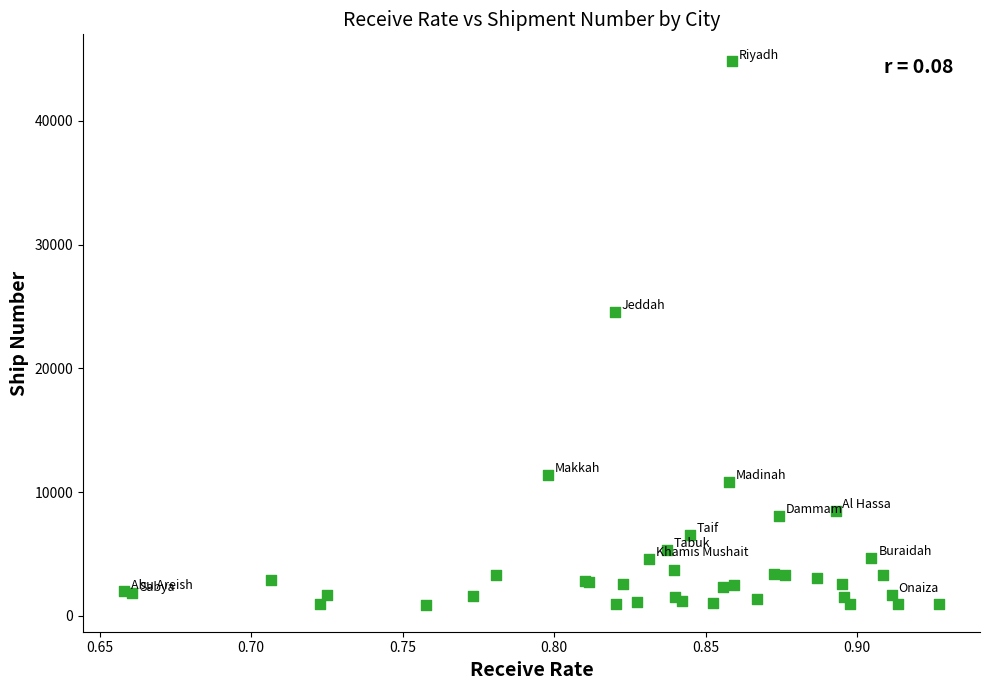

What Y value in the scatter plot is closest to 22851?

24541